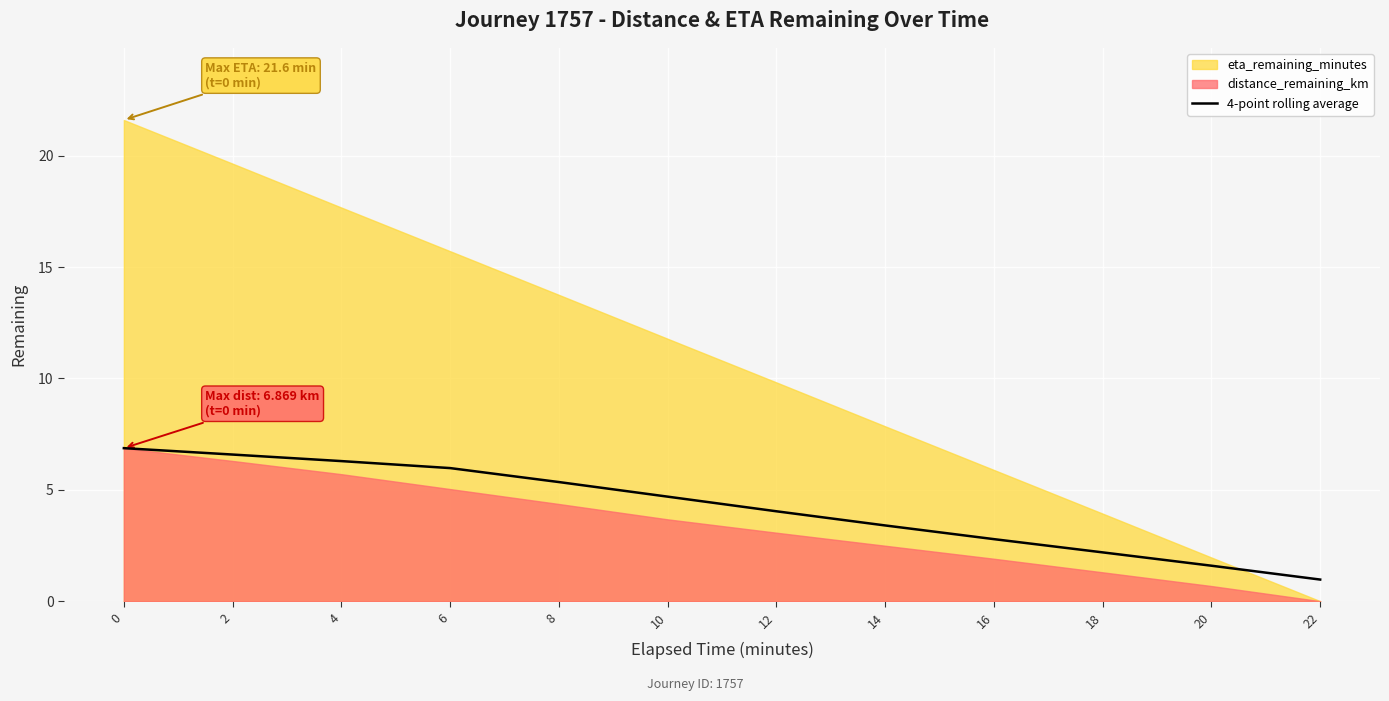

Is it true that 4-point rolling average equals 1.9 at 12?

False